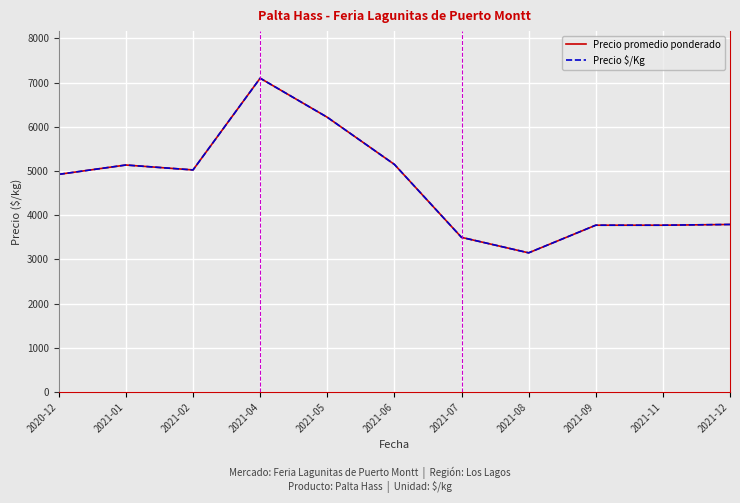

Does the chart have visible grid lines?

Yes